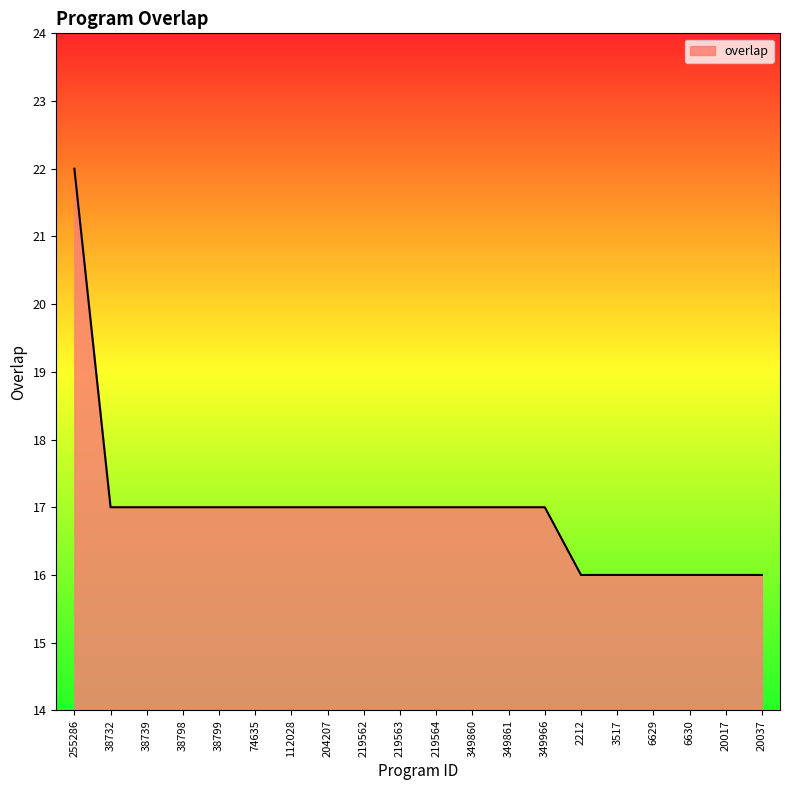

What position from the left is 219563?

10